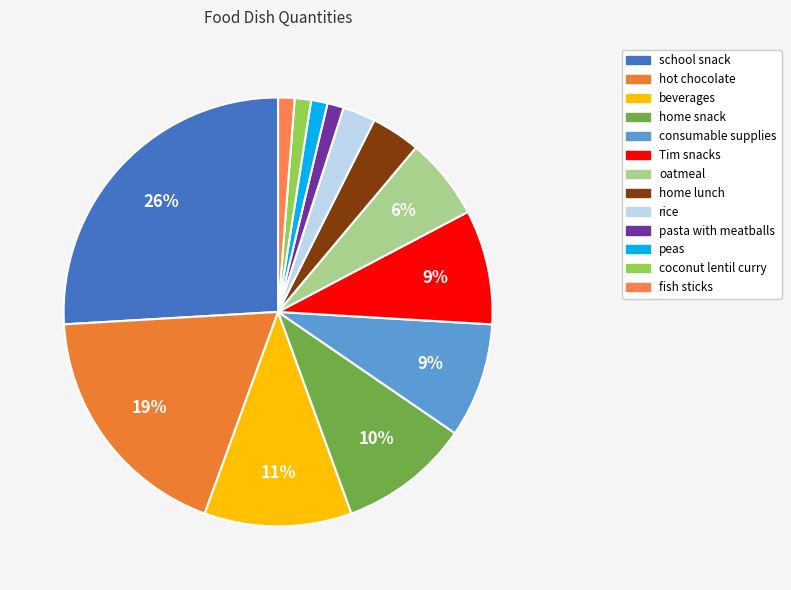

Combined, do peas and home lunch account for over 50%?

No